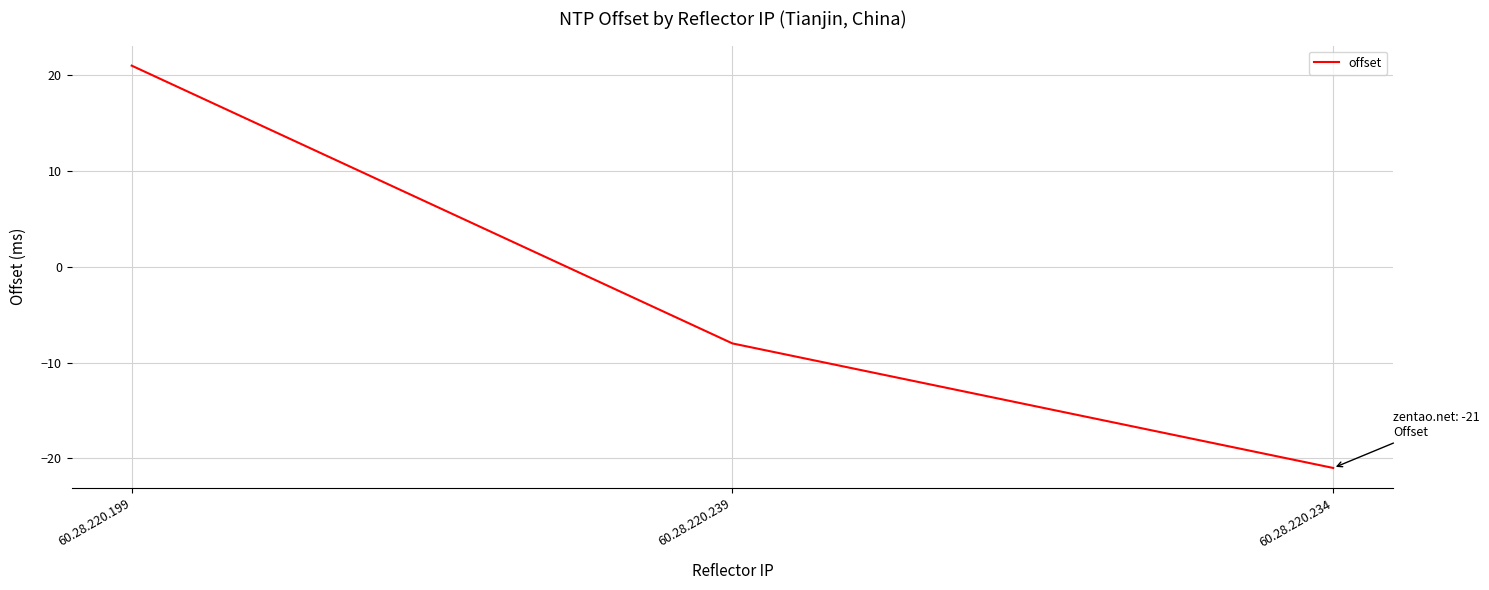

At which category does the chart reach its peak across all series?

60.28.220.199